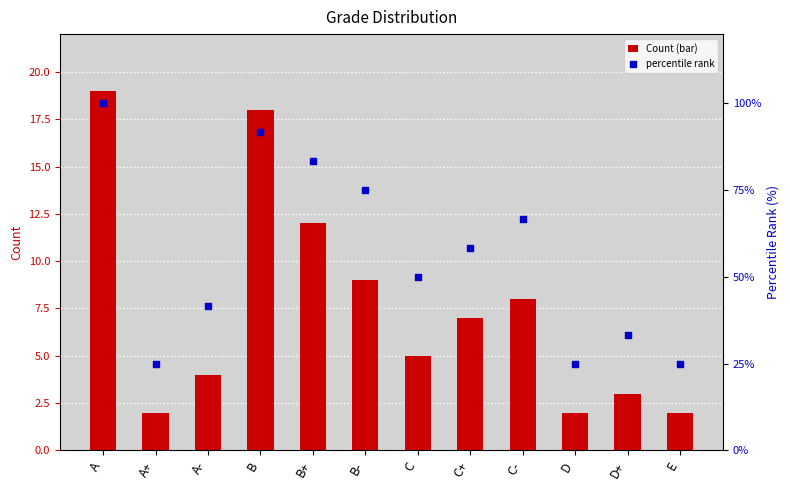

What is the total value across all series at C-?

74.7